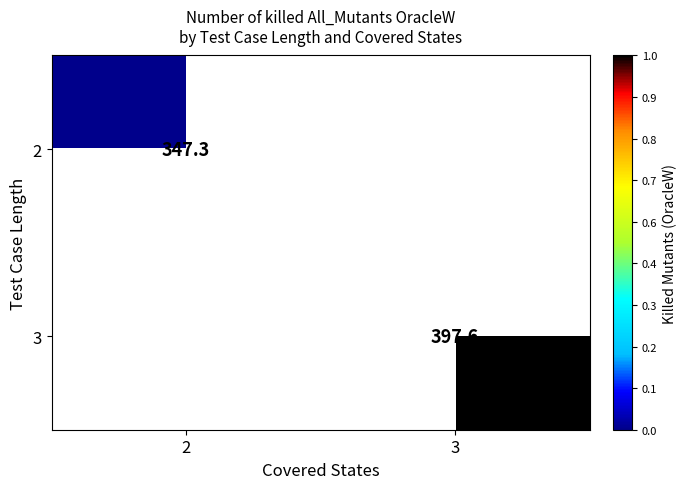

At which label is 2 closest to 347?

2